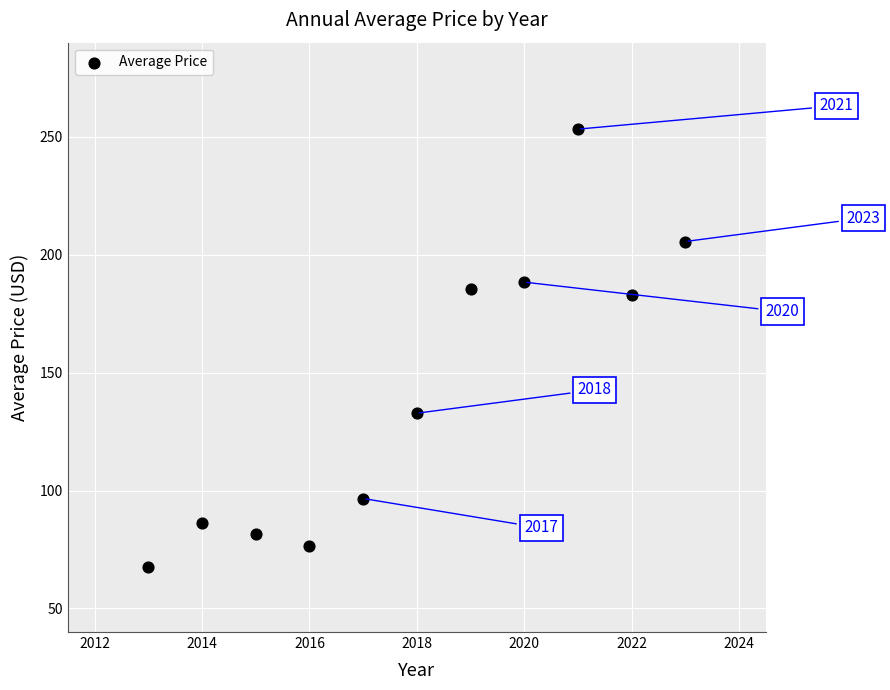

What is the range of Y values (max minus min)?

185.5